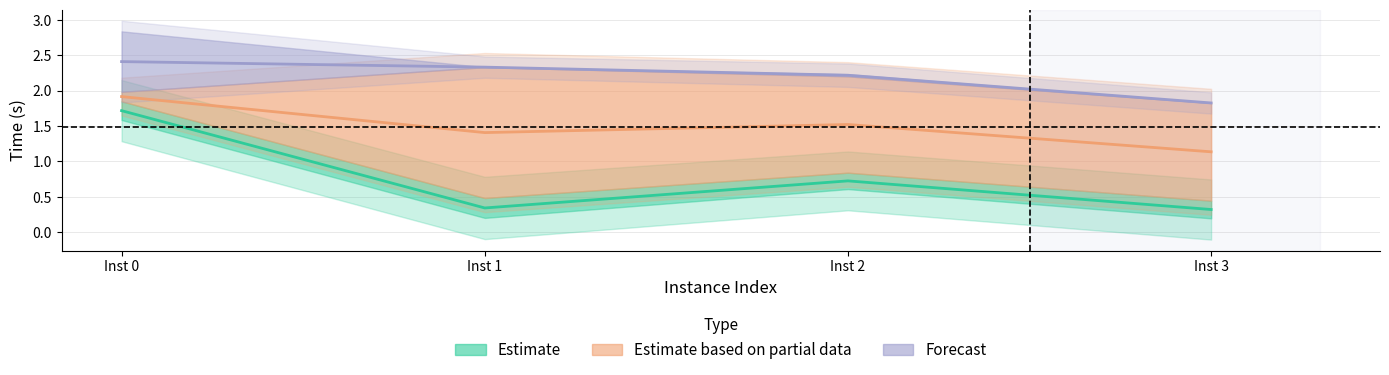

Is the value of Forecast at Inst 2 greater than the value of Estimate based on partial data at Inst 1?

Yes